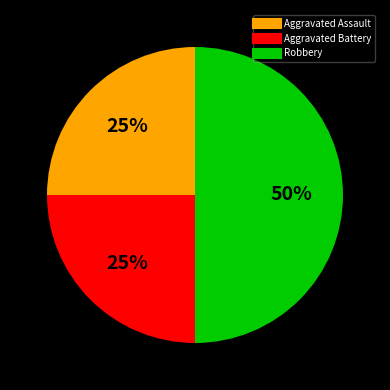

To the nearest percent, what is the average slice percentage?

33%